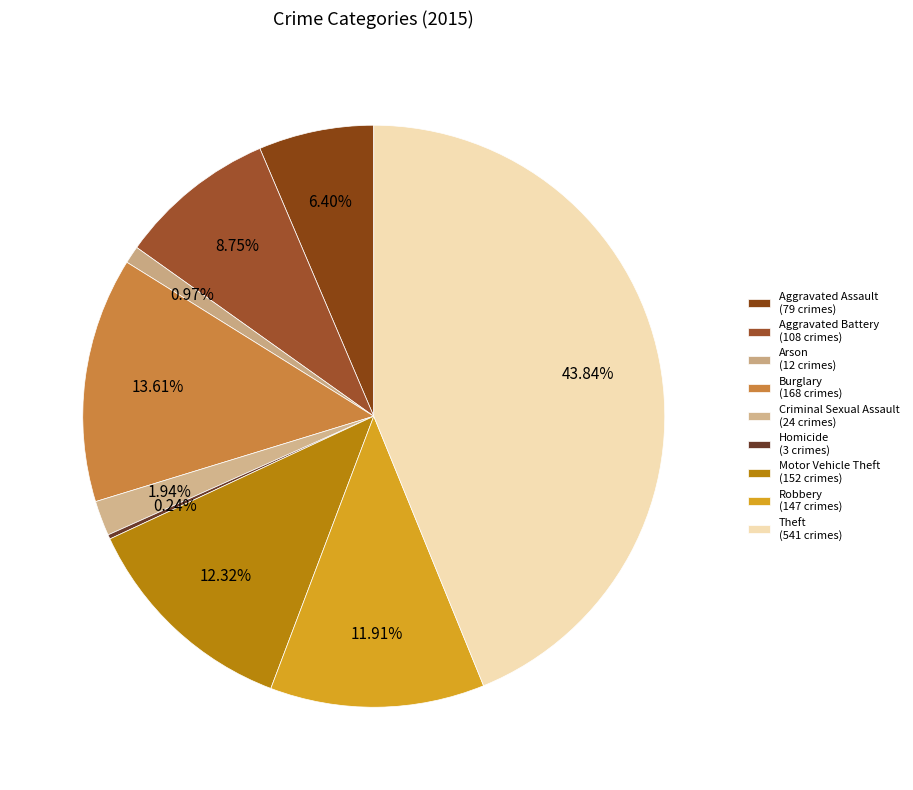

Is Homicide the majority of the pie?

No